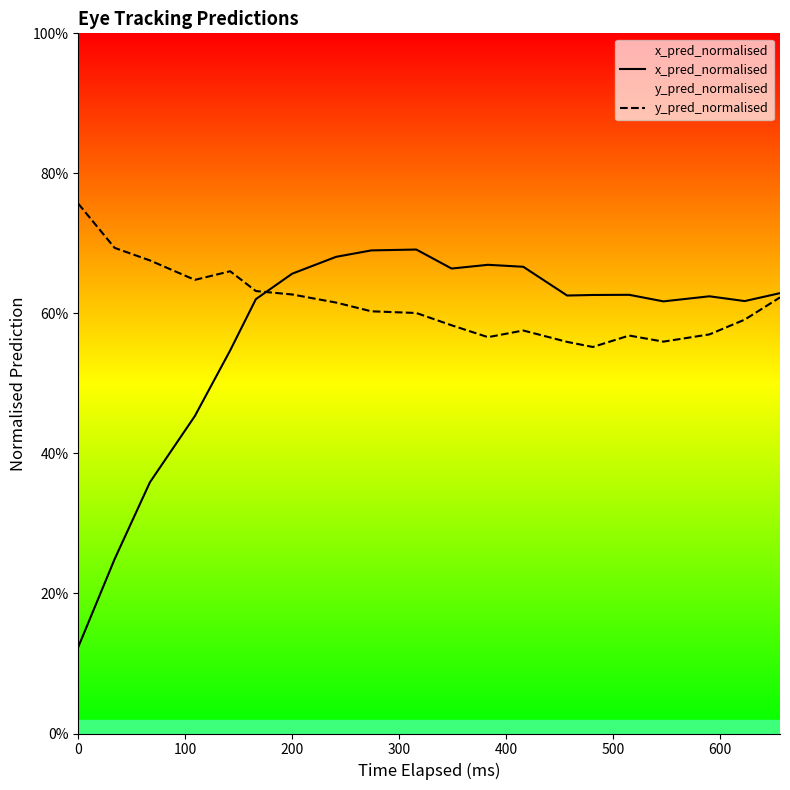

What is the average value of the y_pred_normalised series?

0.6